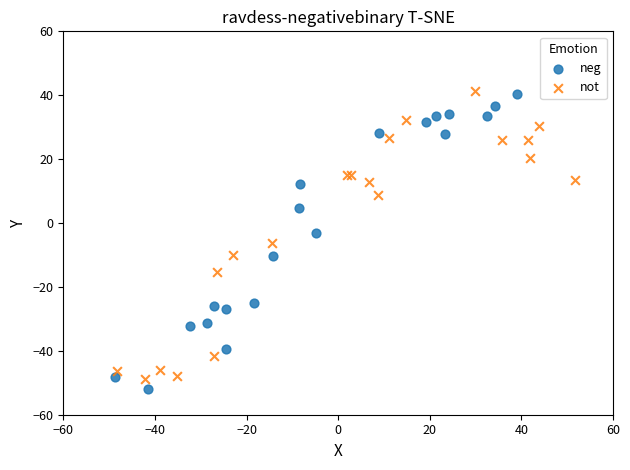

Which series has the largest Y range (max minus min)?

neg